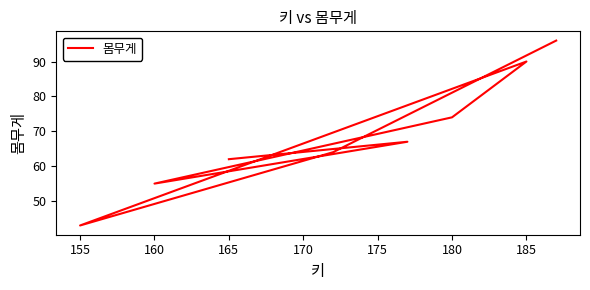

What is the greatest value displayed?

96